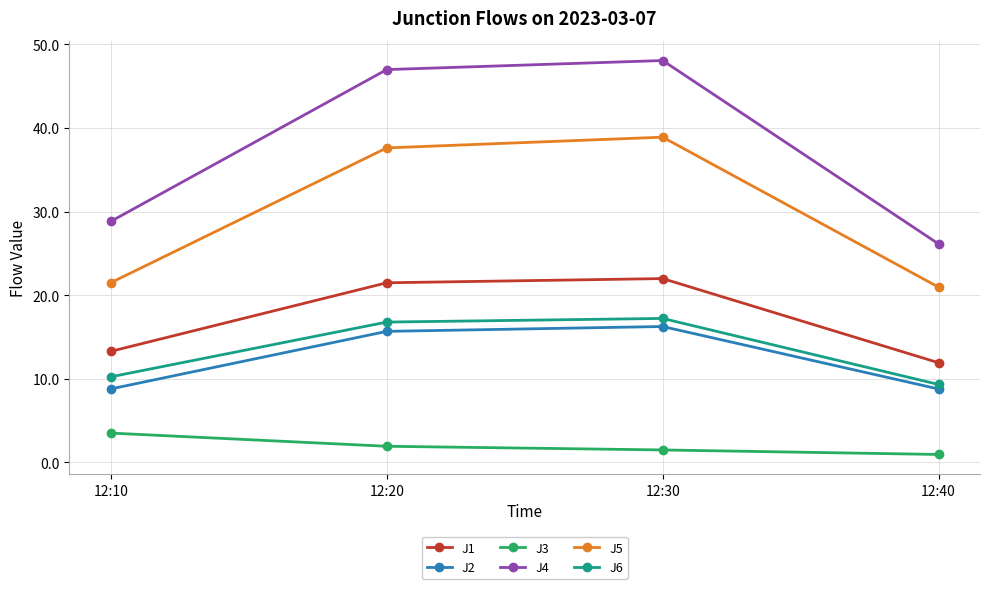

How many interior local peaks does the J2 series have?

1